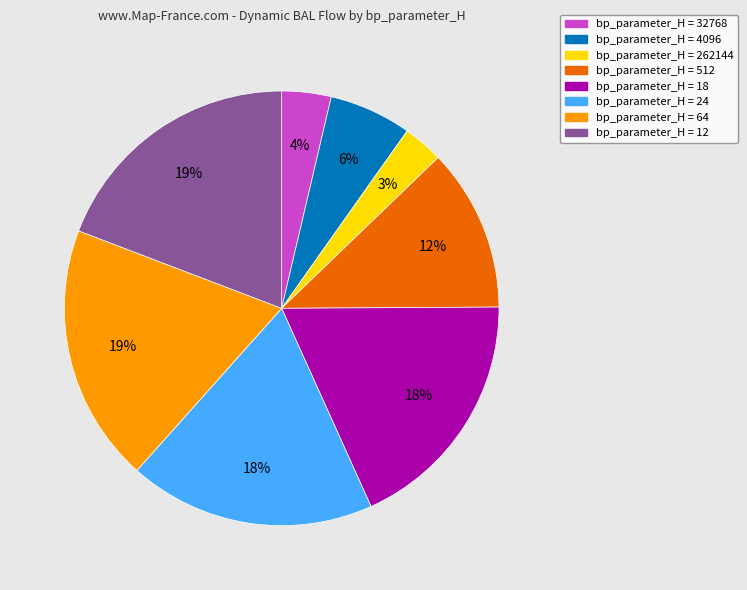

Is there a majority slice in this chart?

No